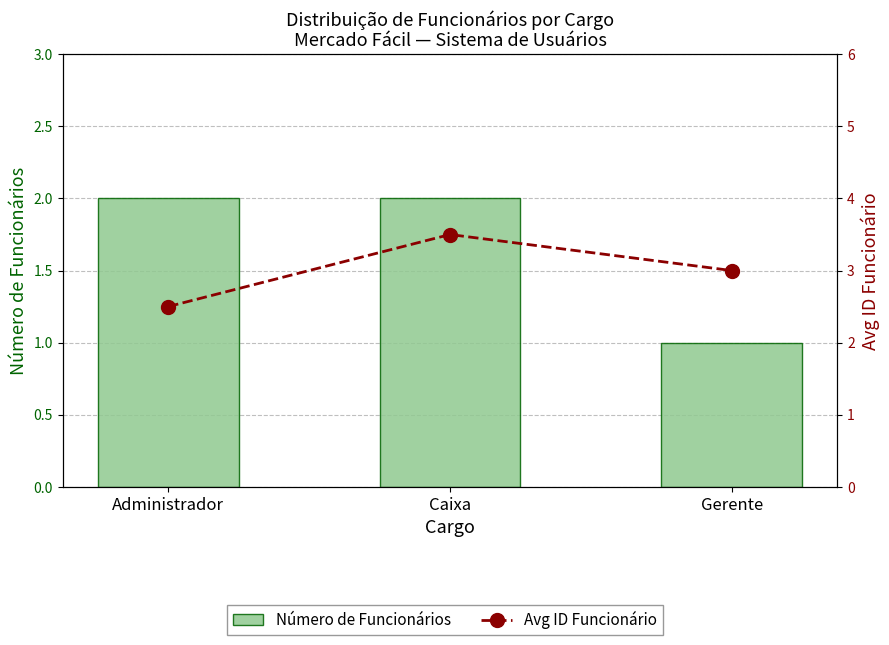

Rank the series at Caixa from lowest to highest value.

Número de Funcionários, Avg ID Funcionário